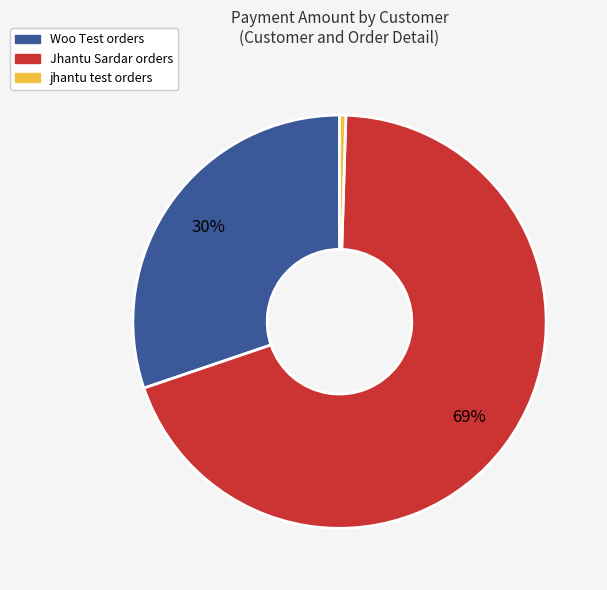

To the nearest percent, what is the average slice percentage?

33%